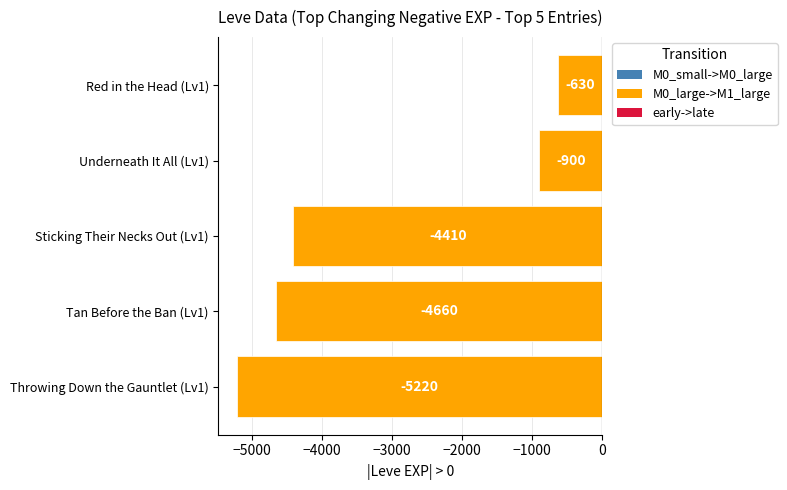

Reading bottom to top, transcribe all the data shown in this chart.

Throwing Down the Gauntlet (Lv1)=-5220	Tan Before the Ban (Lv1)=-4660	Sticking Their Necks Out (Lv1)=-4410	Underneath It All (Lv1)=-900	Red in the Head (Lv1)=-630